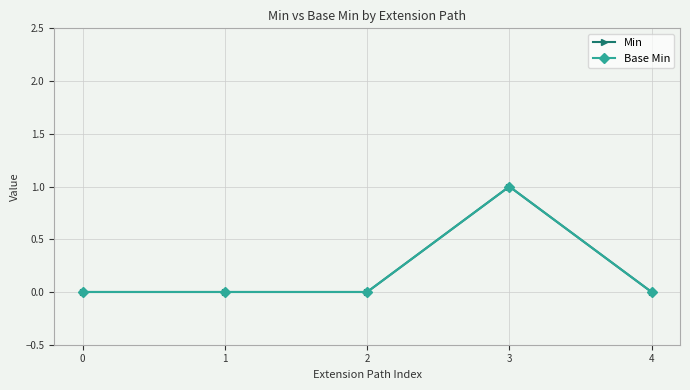

Does the chart have visible grid lines?

Yes